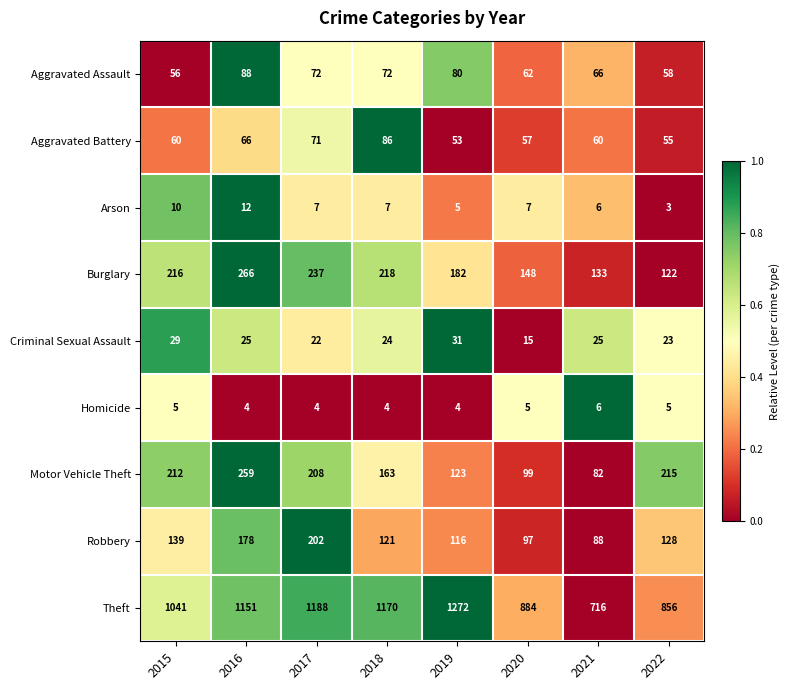

How many categories are shown in the chart?

8